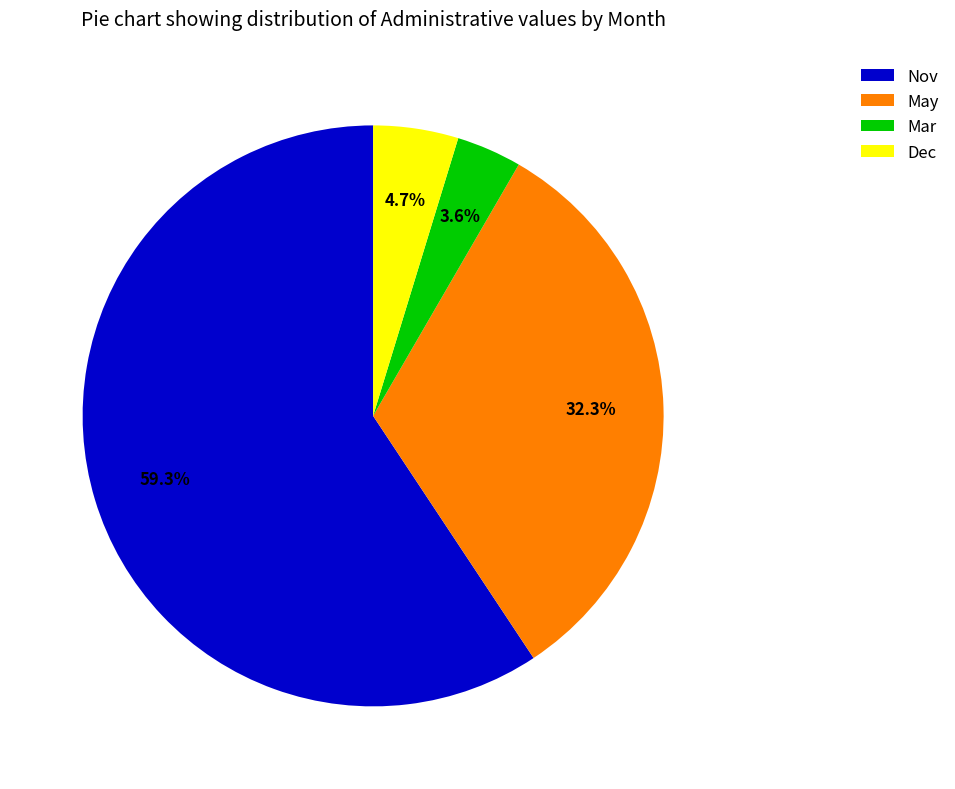

Is the sum of Mar and May greater than half?

No